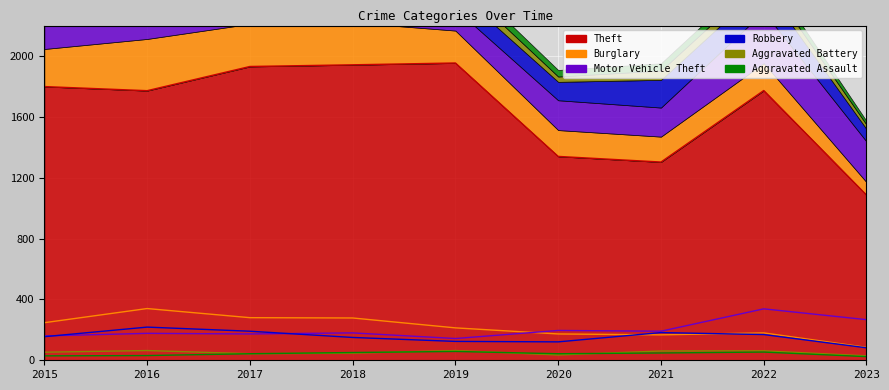

True or false: Motor Vehicle Theft has a value of 177 at 2016.

True